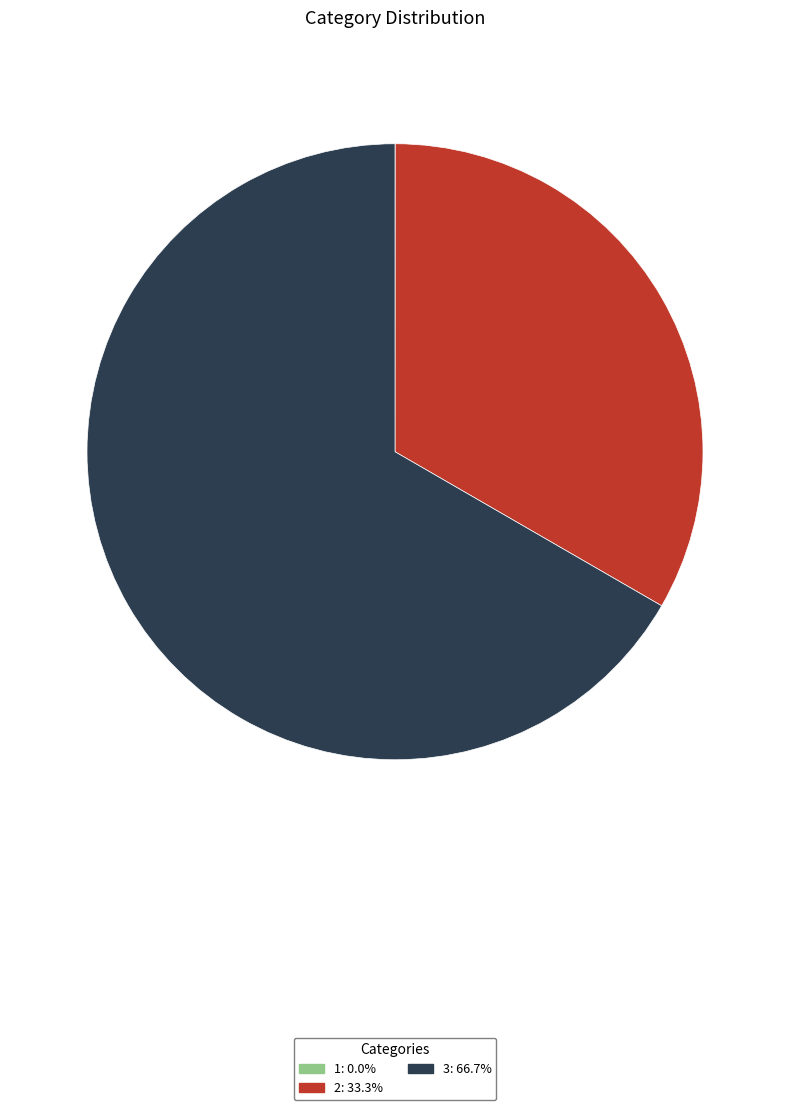

True or false: 3 accounts for 79% of the total.

False